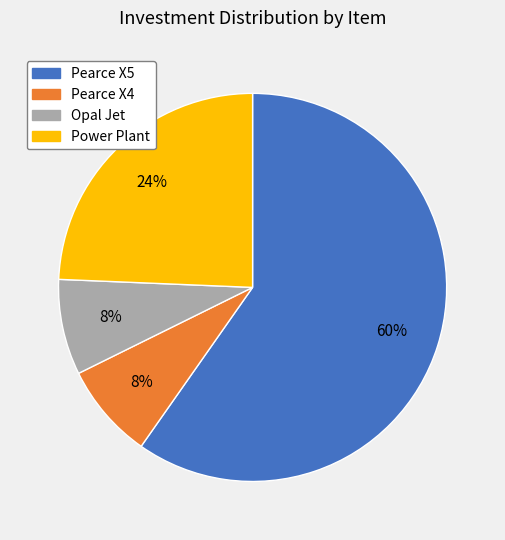

Is the sum of Pearce X5 and Pearce X4 greater than half?

Yes